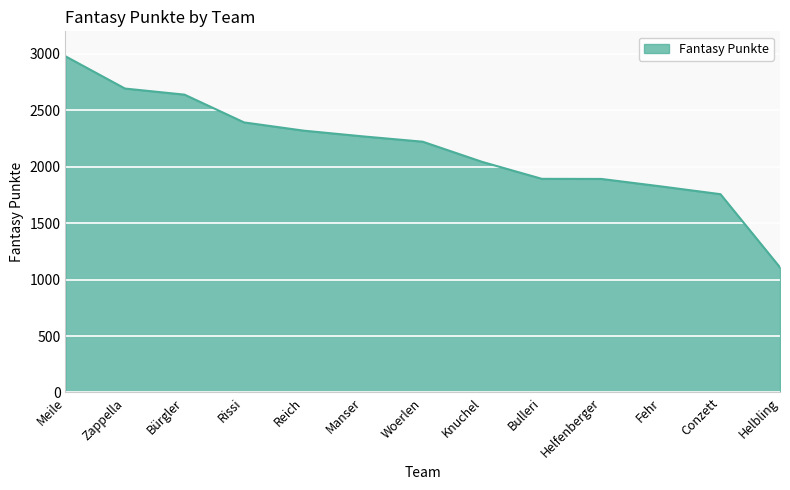

What is the change in value from Bürgler to Rissi?

-246